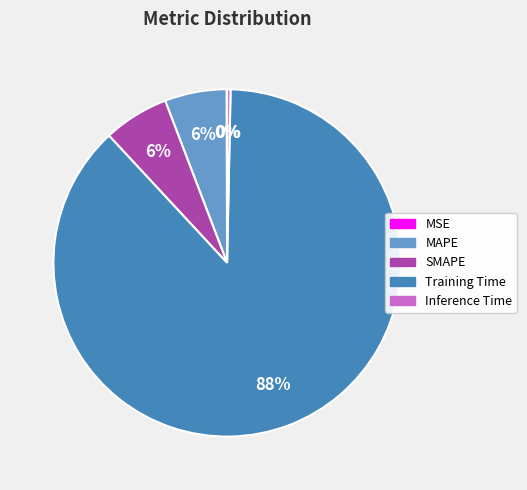

Which category has the biggest portion of the pie?

Training Time